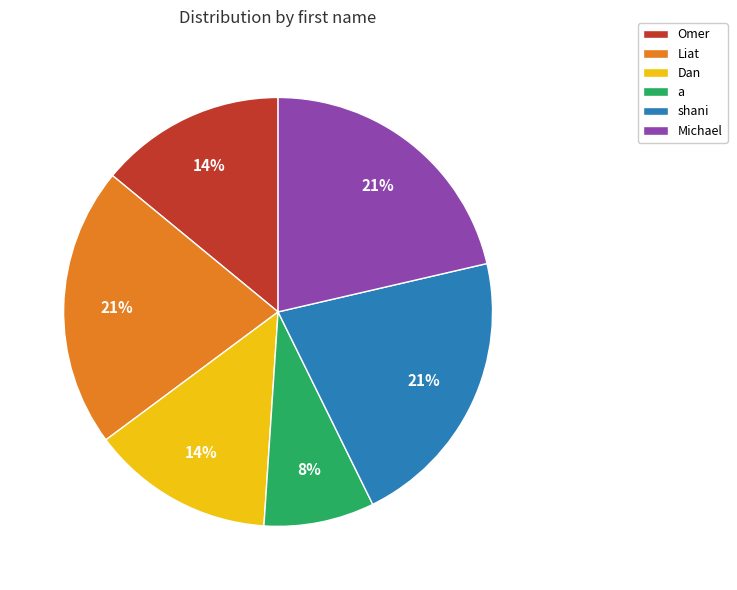

What percentage is the Omer slice, to the nearest percent?

14%